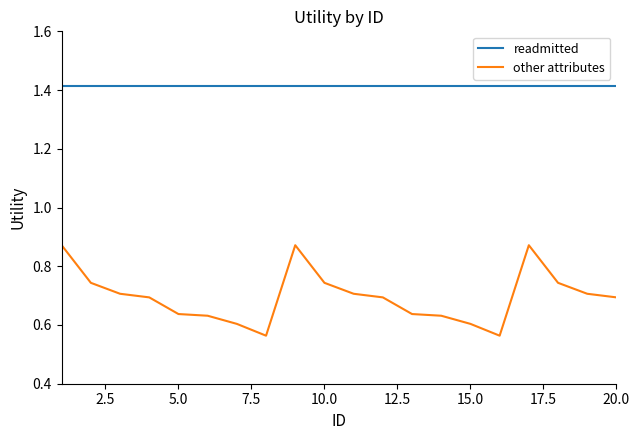

Which series has the largest total across all categories?

readmitted